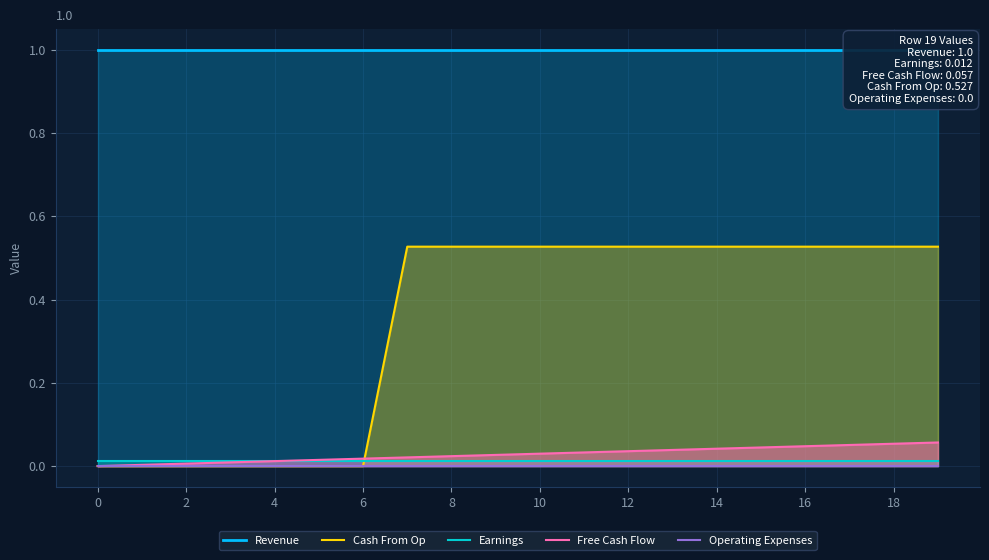

What is the total value across all series at 14?

1.6